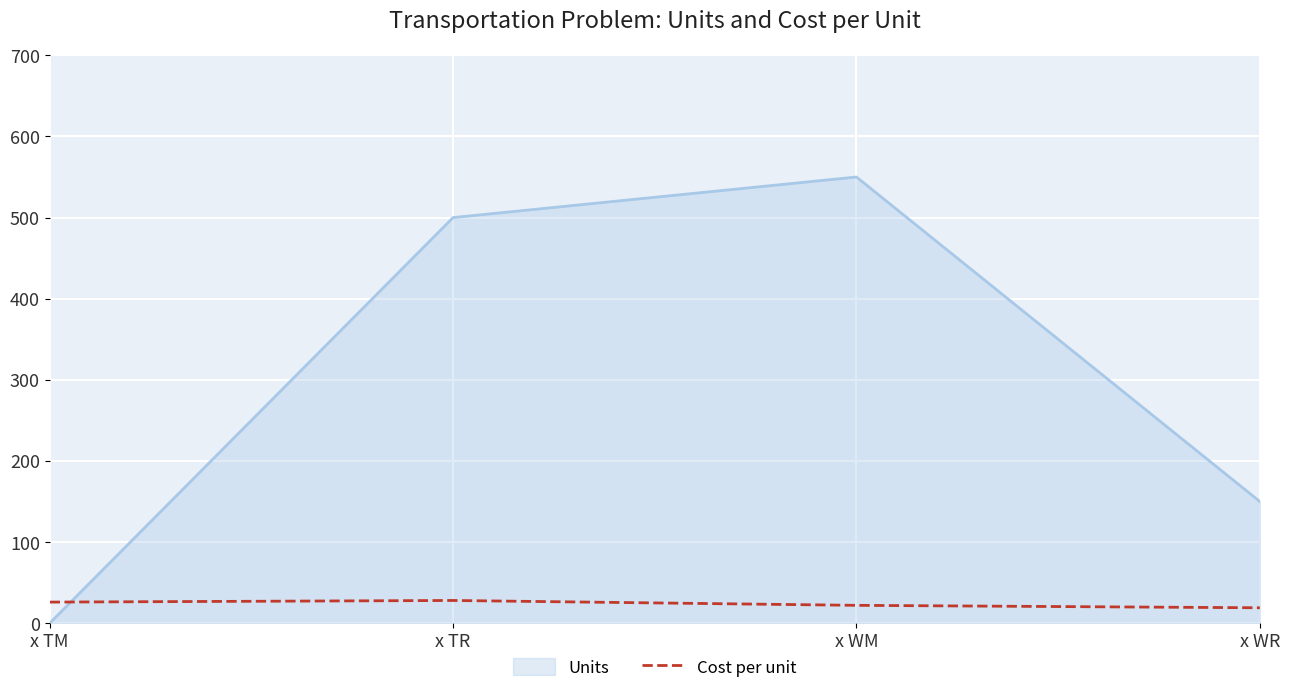

List the labels in order of Units value, largest first.

x WM, x TR, x WR, x TM